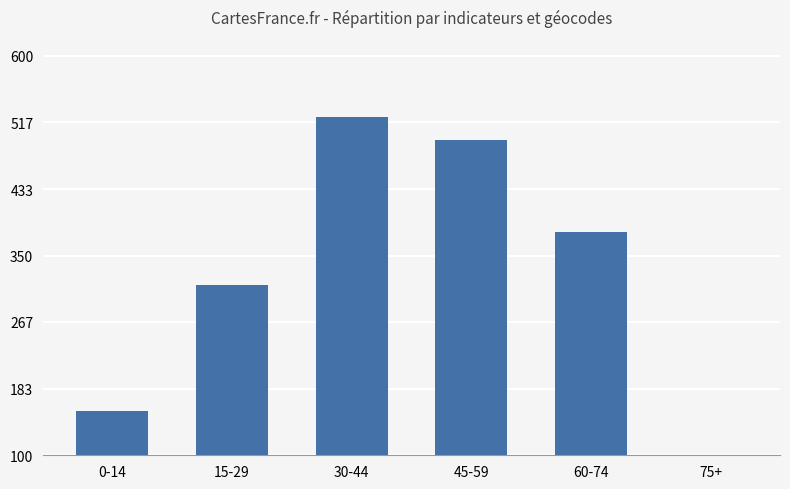

Approximately how many times larger is the value at 45-59 compared to 0-14?

3.2